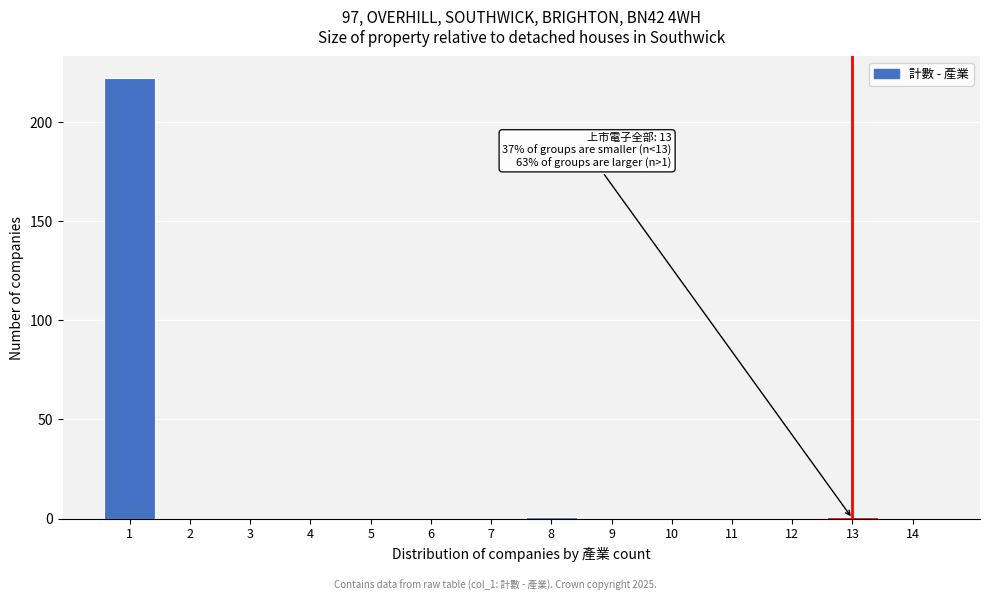

Over which range of the x-axis is the bar tallest?

0.5 to 1.5